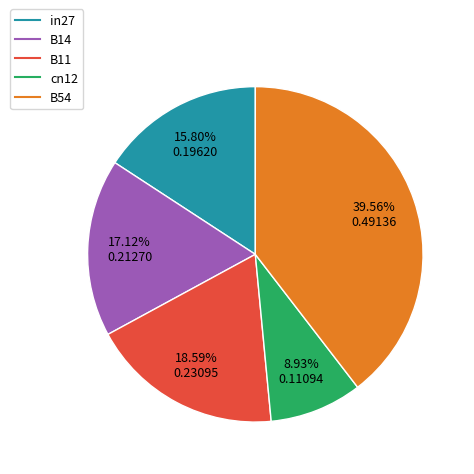

Count the number of slices in the pie.

5